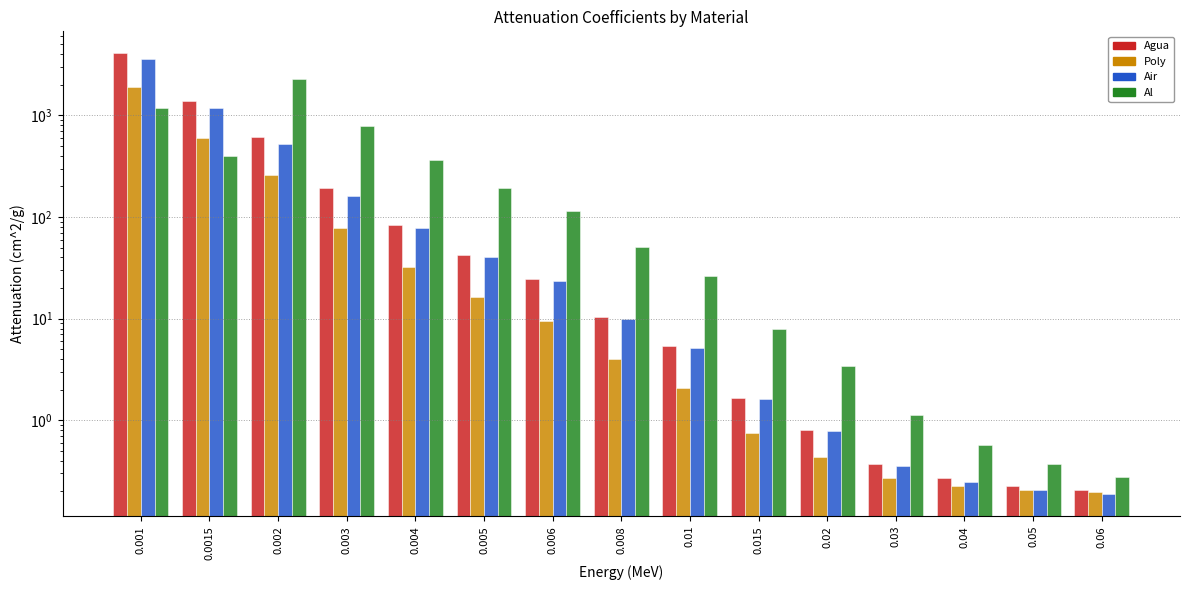

Reading left to right, extract all data points from this chart.

Agua: 4078.0	1376.0	617.3	192.9	82.8	42.6	24.6	10.4	5.3	1.7	0.8	0.4	0.3	0.2	0.2
Poly: 1894.0	599.9	259.3	77.4	32.4	16.4	9.4	4.0	2.1	0.7	0.4	0.3	0.2	0.2	0.2
Air: 3606.0	1191.0	527.9	162.5	77.9	40.3	23.4	9.9	5.1	1.6	0.8	0.4	0.2	0.2	0.2
Al: 1185.0	402.2	2263.0	788.0	360.5	193.4	115.3	50.3	26.2	8.0	3.4	1.1	0.6	0.4	0.3